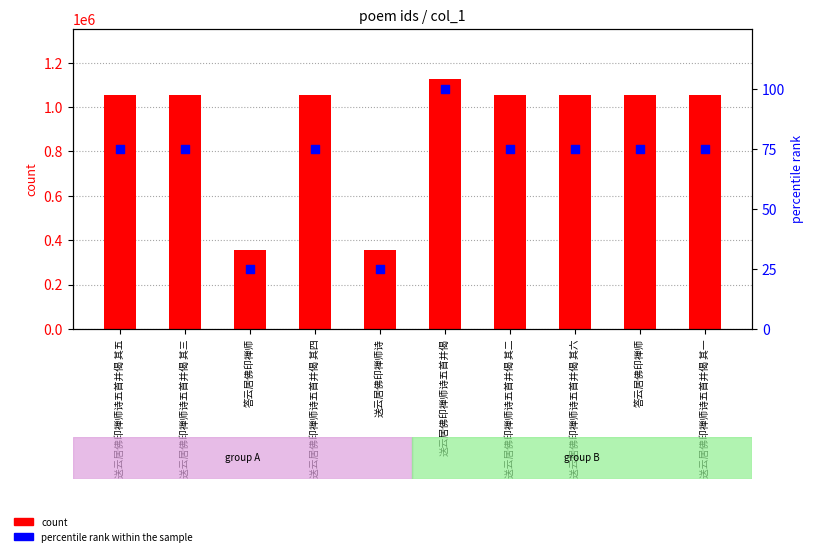

Which series contains the lowest Y value?

percentile rank within the sample